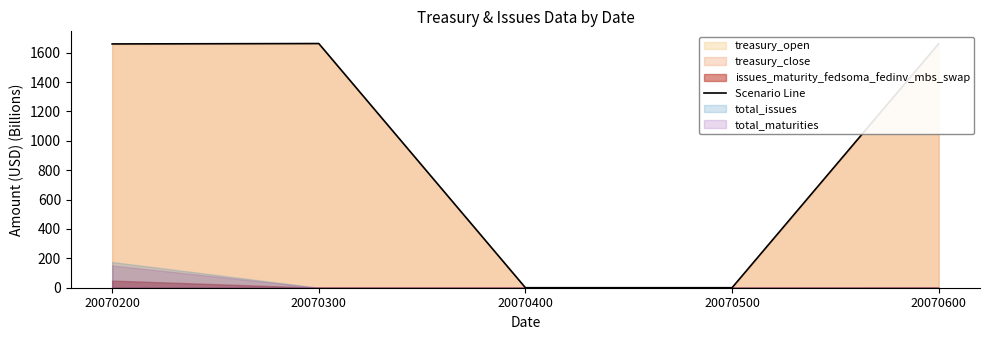

Reading left to right, list all the values displayed in this chart.

1659.1	1661.8	0.0	0.0	1660.7